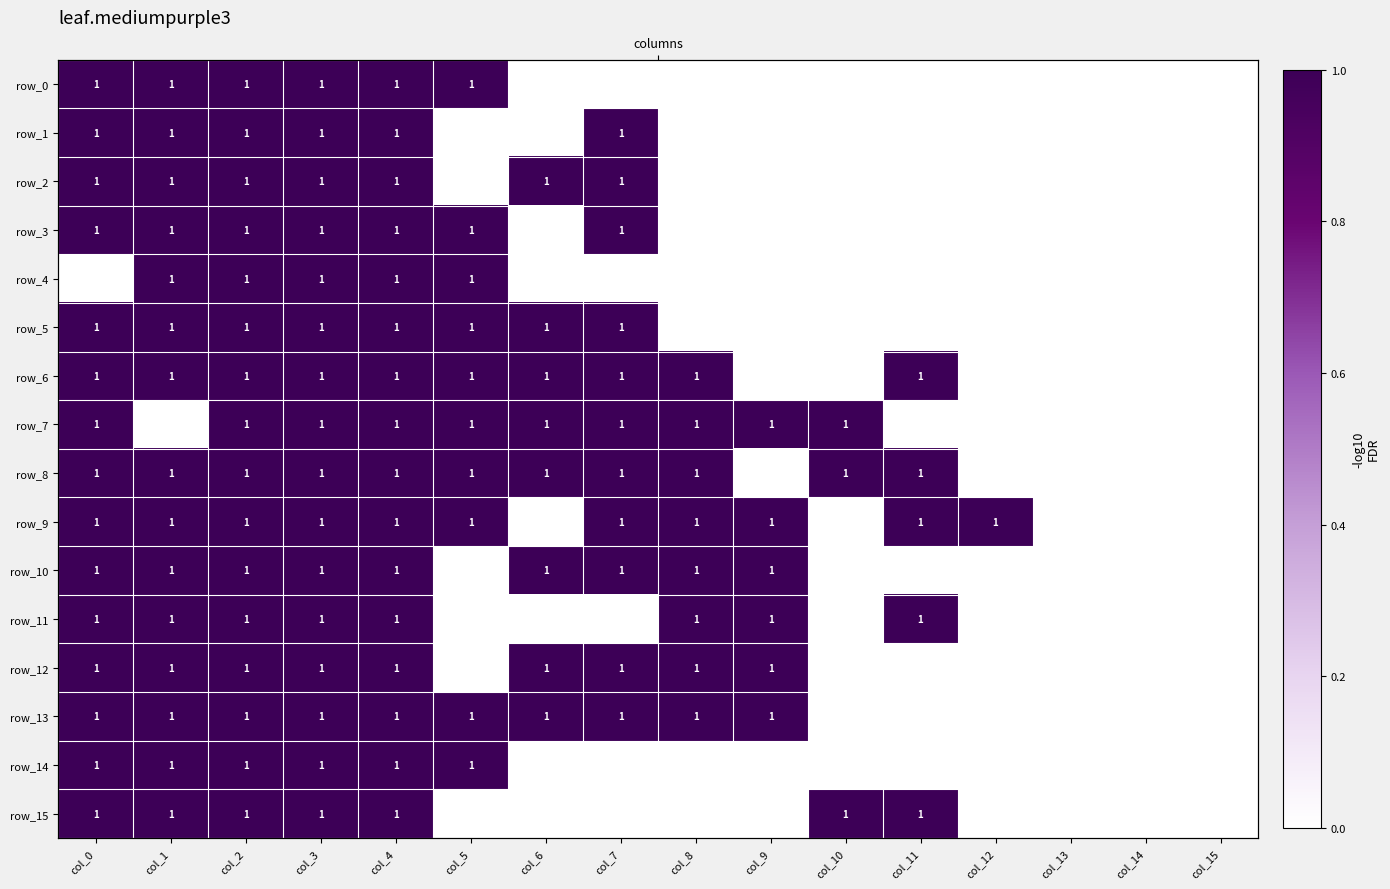

What is the difference between the maximum and minimum values in the row_7 series?

1